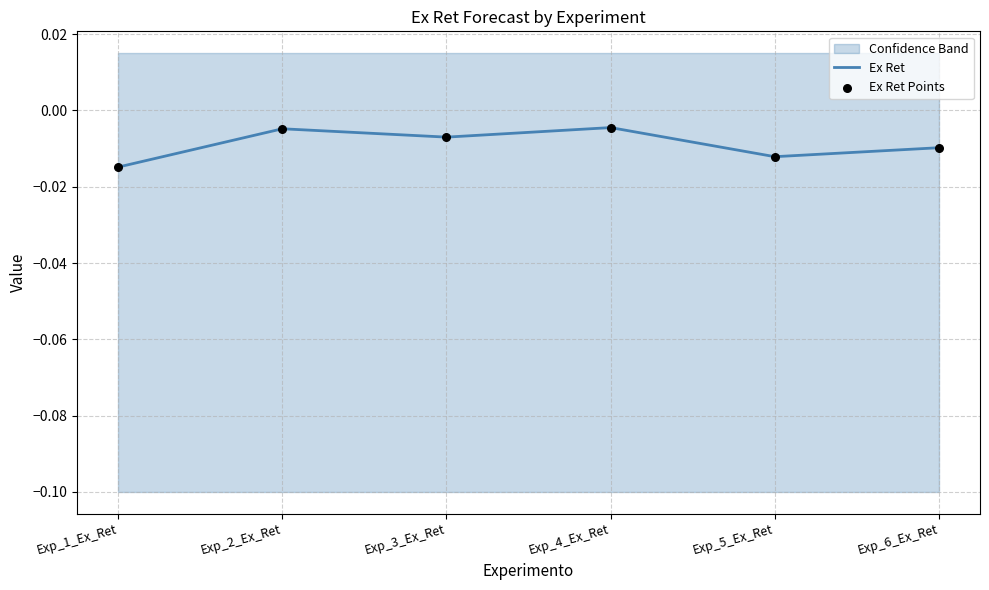

Which series contains the highest Y value?

Ex Ret